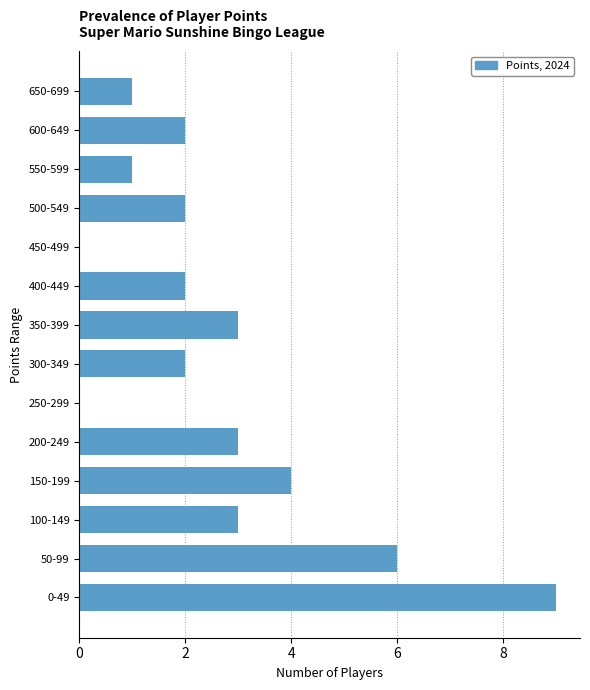

Reading top to bottom, transcribe all the data shown in this chart.

650-699=1	600-649=2	550-599=1	500-549=2	450-499=0	400-449=2	350-399=3	300-349=2	250-299=0	200-249=3	150-199=4	100-149=3	50-99=6	0-49=9